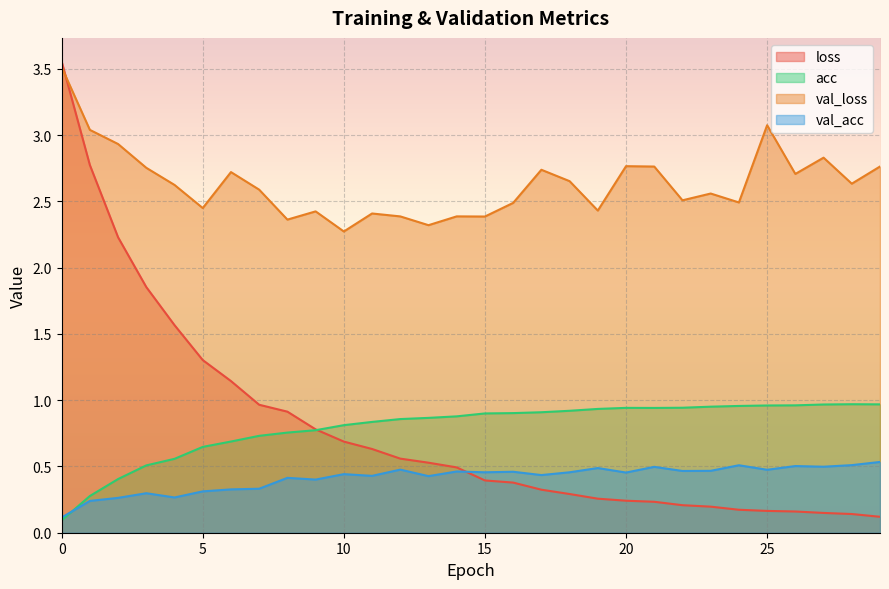

What is the difference between the maximum and minimum values in the val_loss series?

1.2